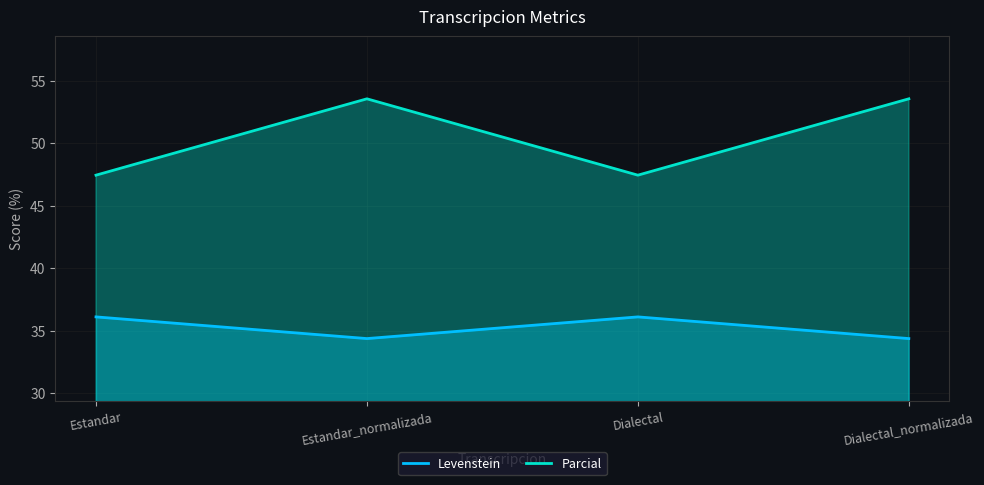

Which has a higher value, Dialectal_normalizada or Estandar_normalizada?

Dialectal_normalizada